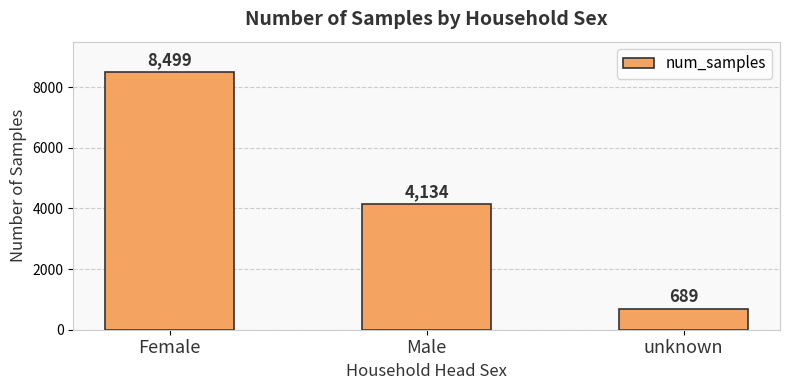

List the labels in order of value, largest first.

Female, Male, unknown